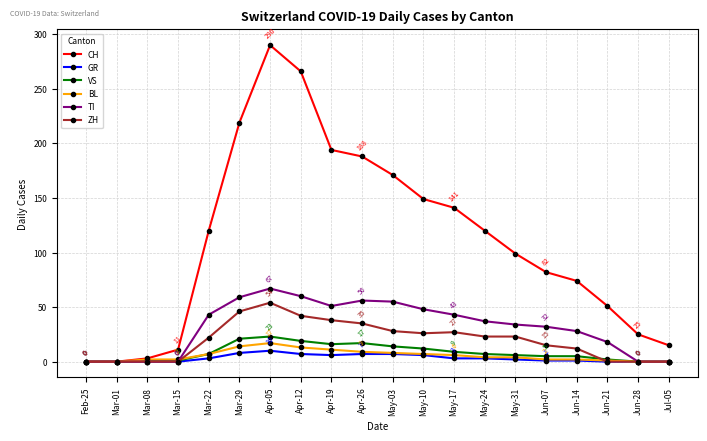

What is the highest value of the ZH series?

54